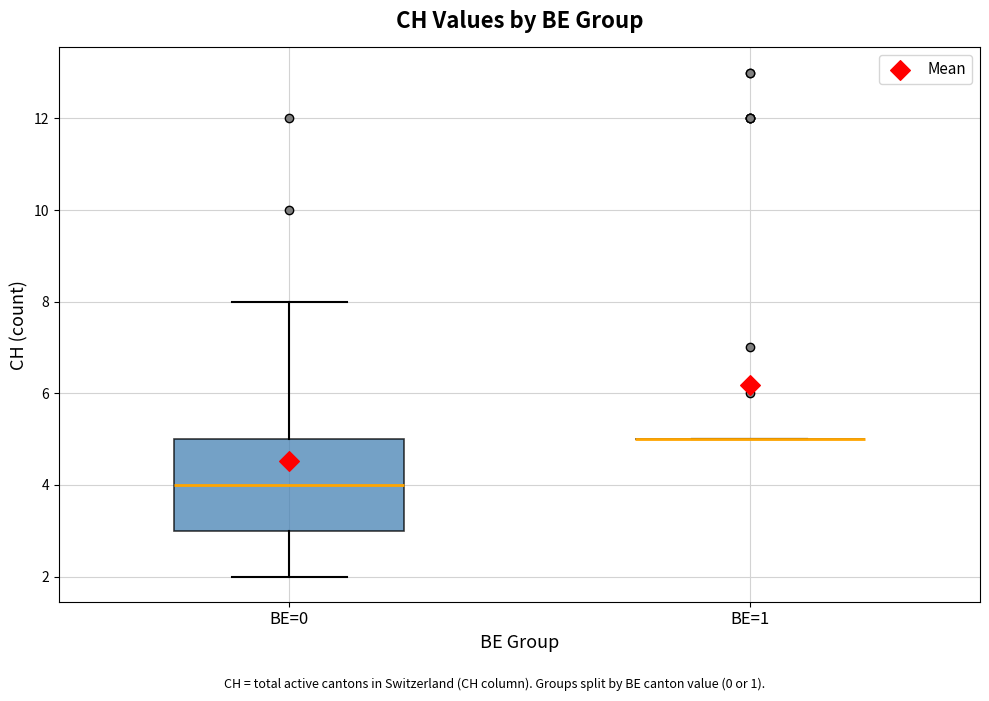

Which box is the tallest, from its lower edge to its upper edge?

BE=0